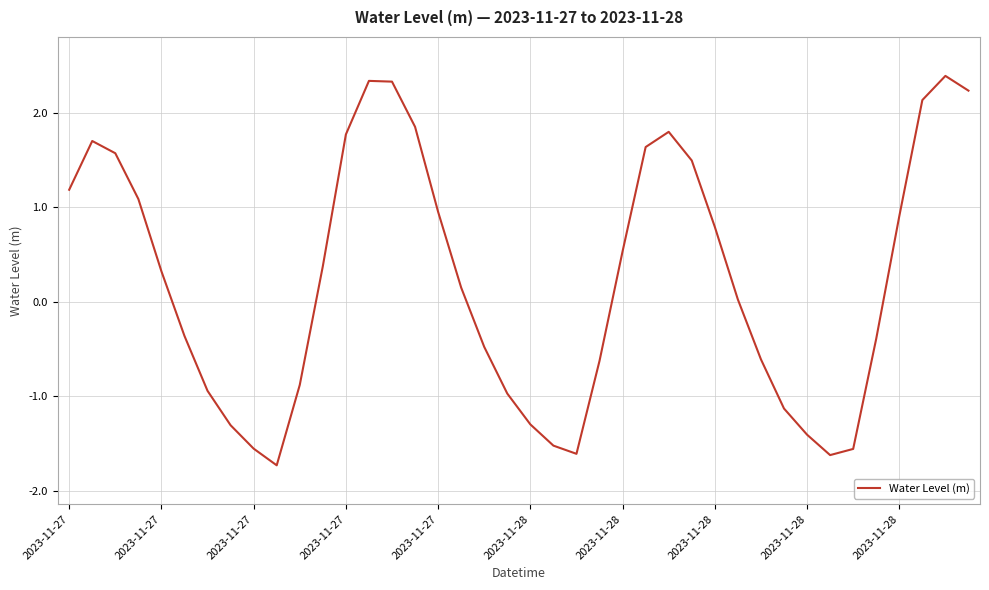

What is the greatest value displayed?

2.4